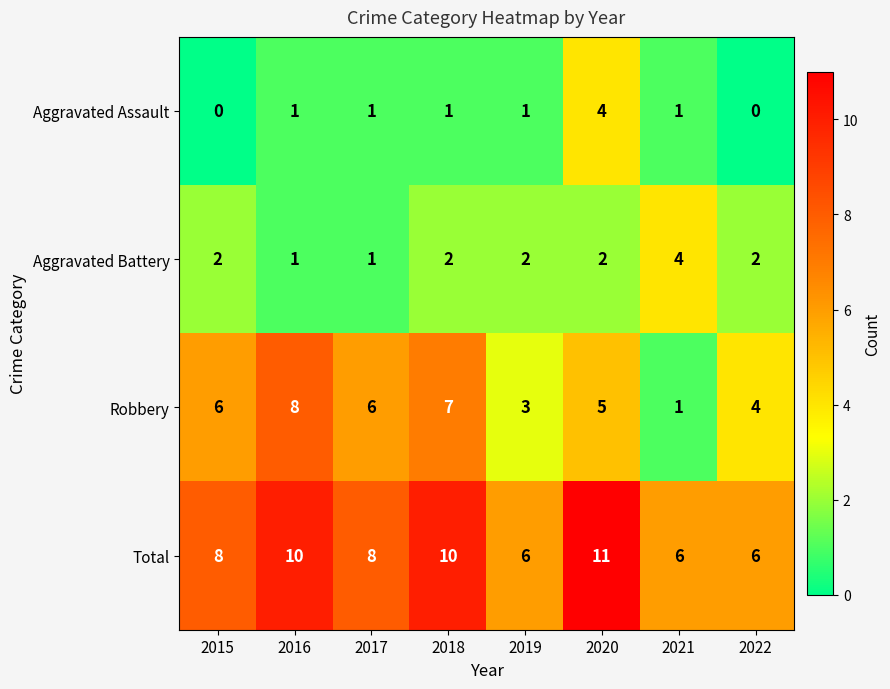

True or false: Aggravated Assault has a value of 1 at 2018.

True